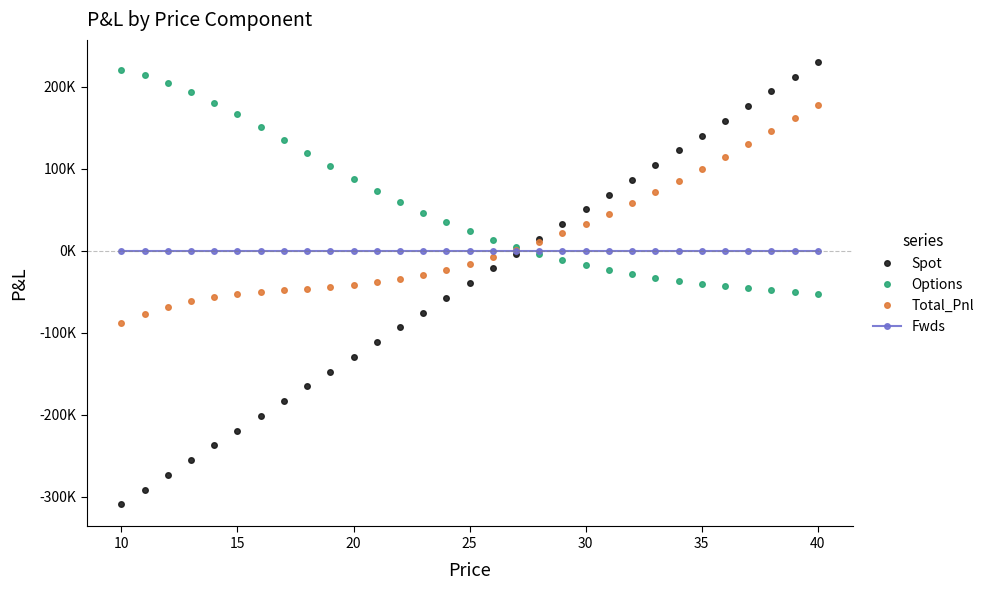

Does the chart have visible grid lines?

No